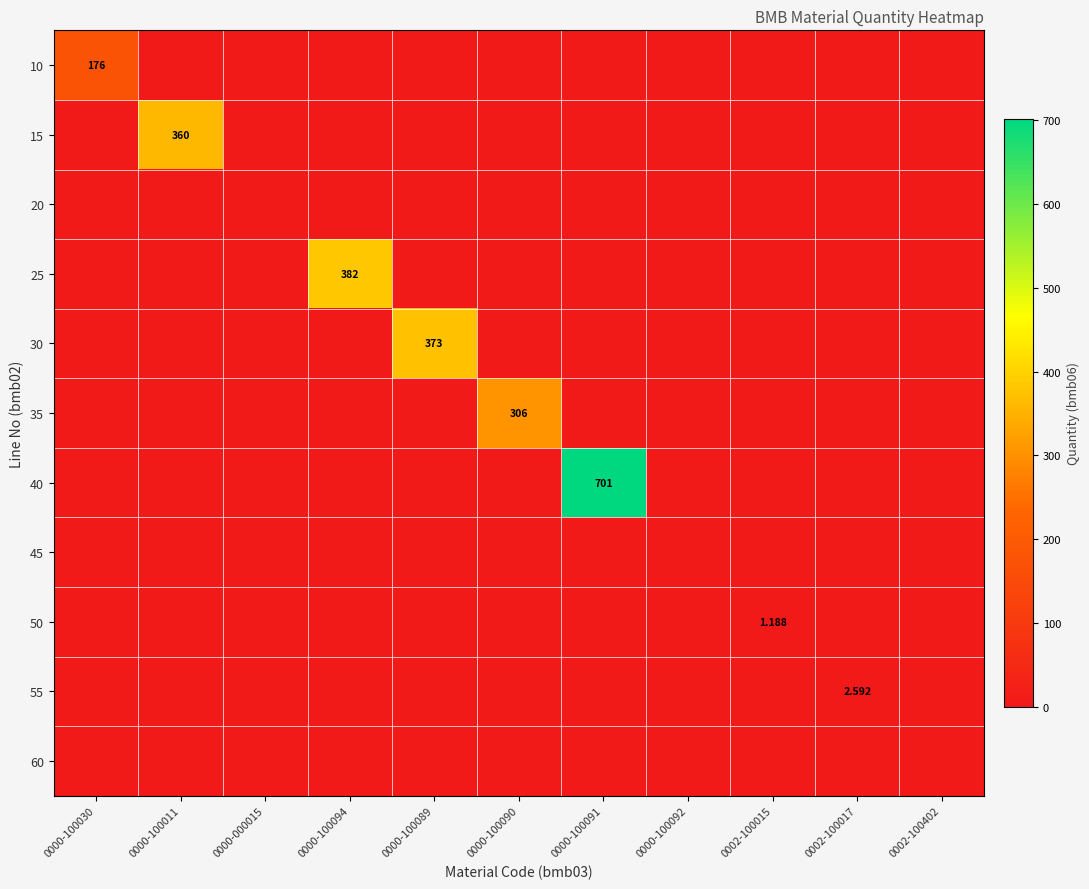

Between 0000-100030 and 0000-100089, which is larger?

0000-100030